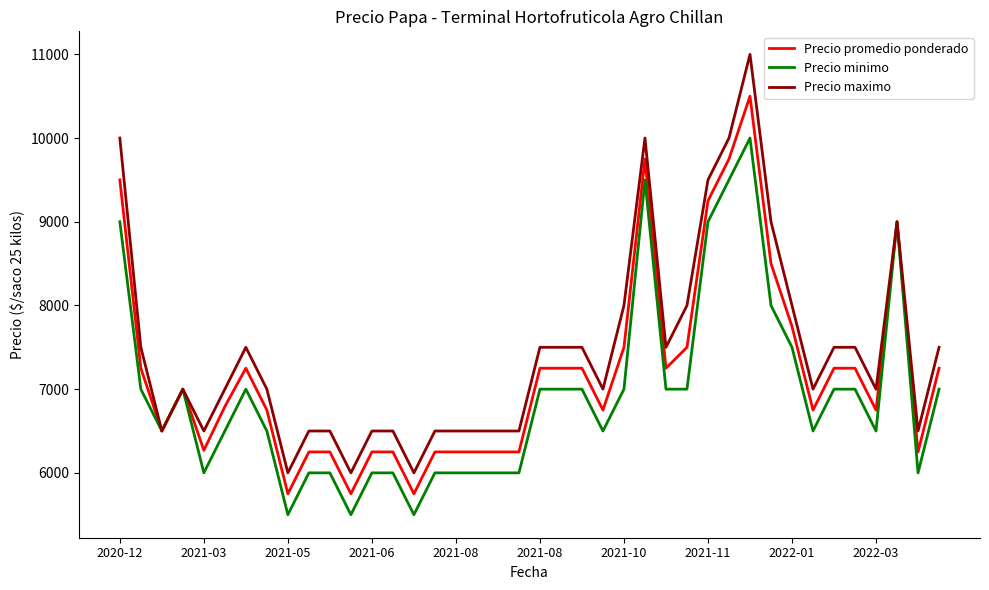

What is the difference between the second highest and second lowest values in the Precio minimo series?

4000